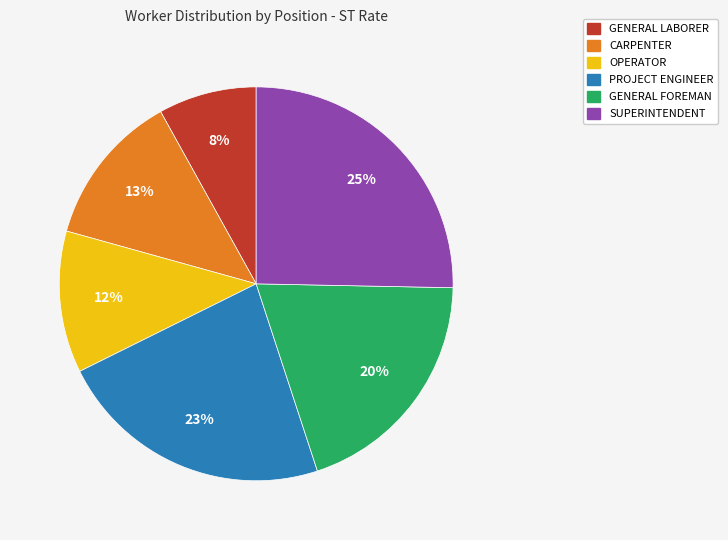

To the nearest percent, what is the average slice percentage?

17%